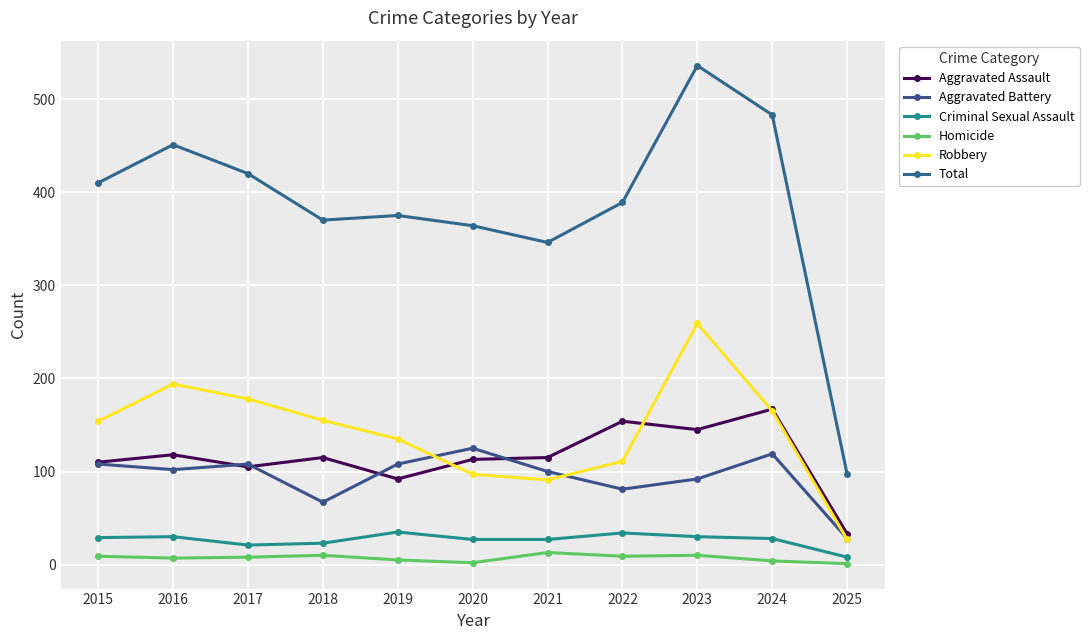

At which label is Aggravated Assault closest to 100?

2017